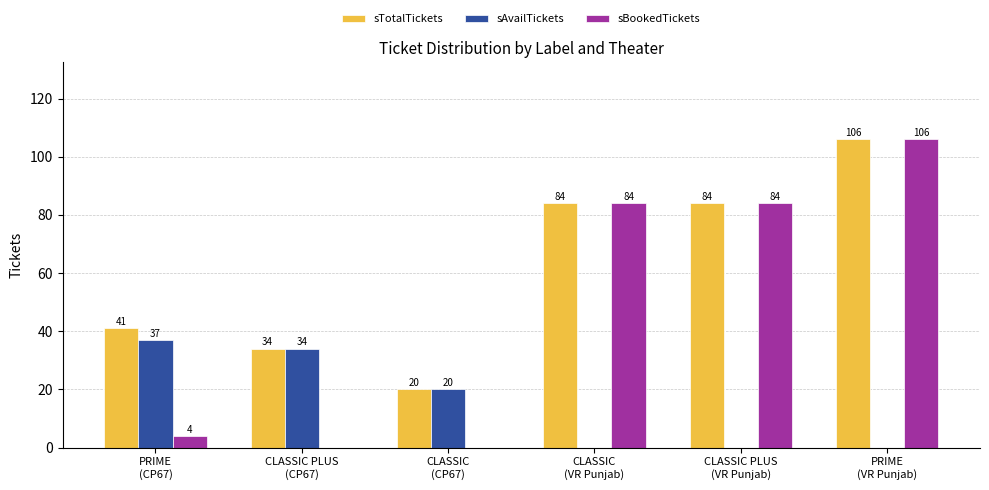

What is the sum of all sTotalTickets values?

369